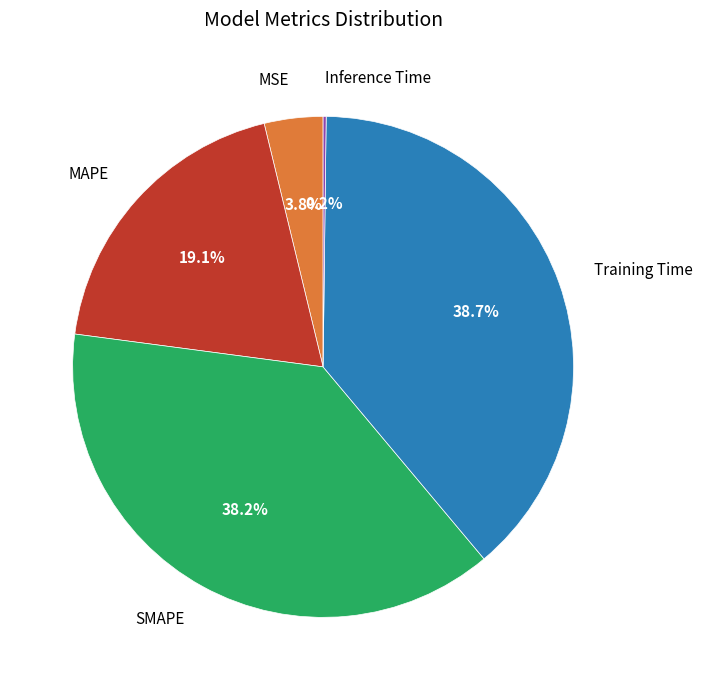

Between MAPE and SMAPE, which is larger?

SMAPE